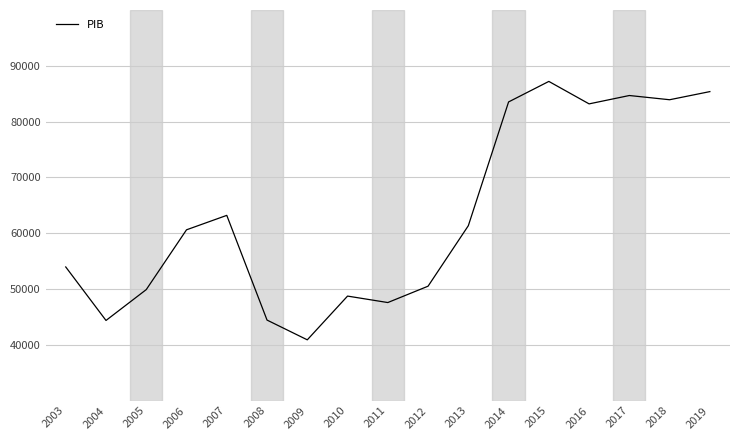

What is the difference between the values at 2006 and 2017?

24070.4